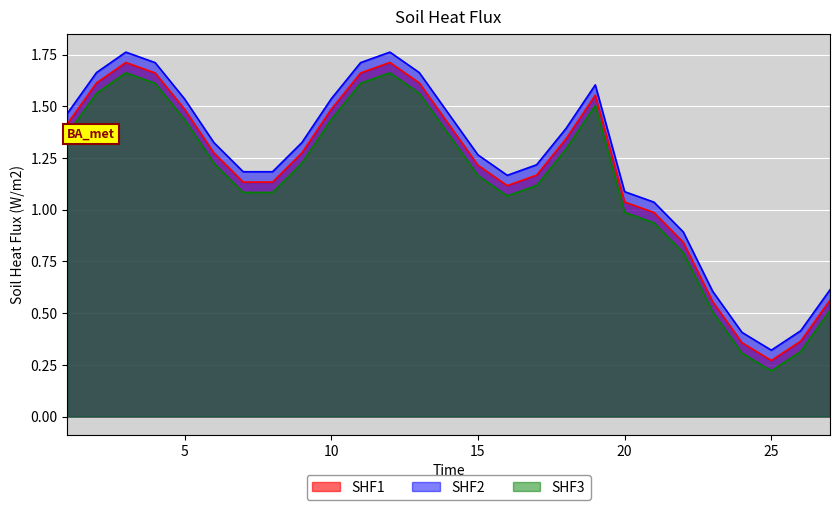

How many values in the SHF3 series are below 1?

8